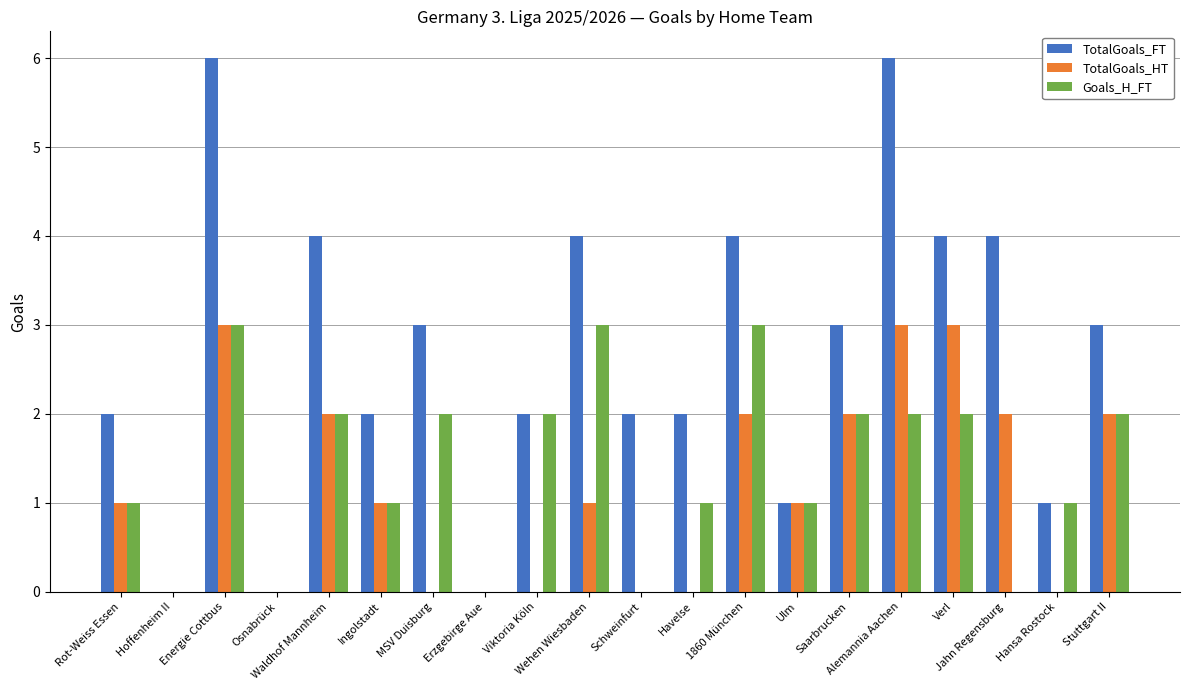

Reading left to right, what are all the values shown in this chart?

TotalGoals_FT: 2	0	6	0	4	2	3	0	2	4	2	2	4	1	3	6	4	4	1	3
TotalGoals_HT: 1	0	3	0	2	1	0	0	0	1	0	0	2	1	2	3	3	2	0	2
Goals_H_FT: 1	0	3	0	2	1	2	0	2	3	0	1	3	1	2	2	2	0	1	2